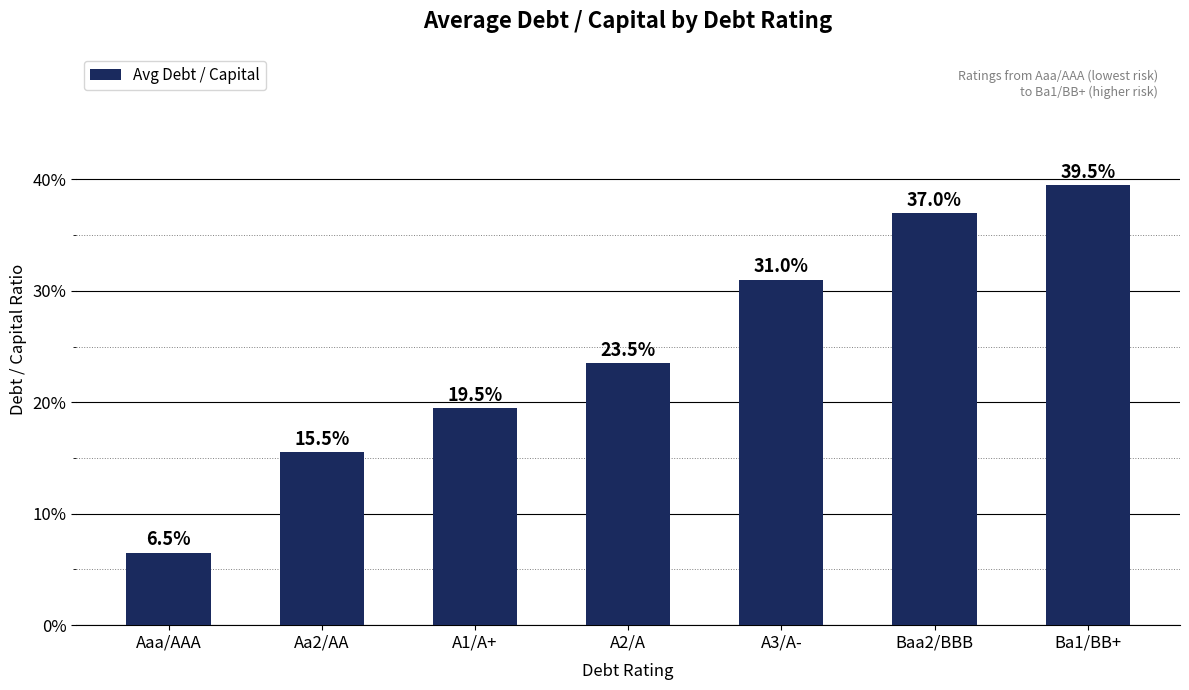

Reading left to right, what are all the values shown in this chart?

Aaa/AAA=0.1	Aa2/AA=0.2	A1/A+=0.2	A2/A=0.2	A3/A-=0.3	Baa2/BBB=0.4	Ba1/BB+=0.4